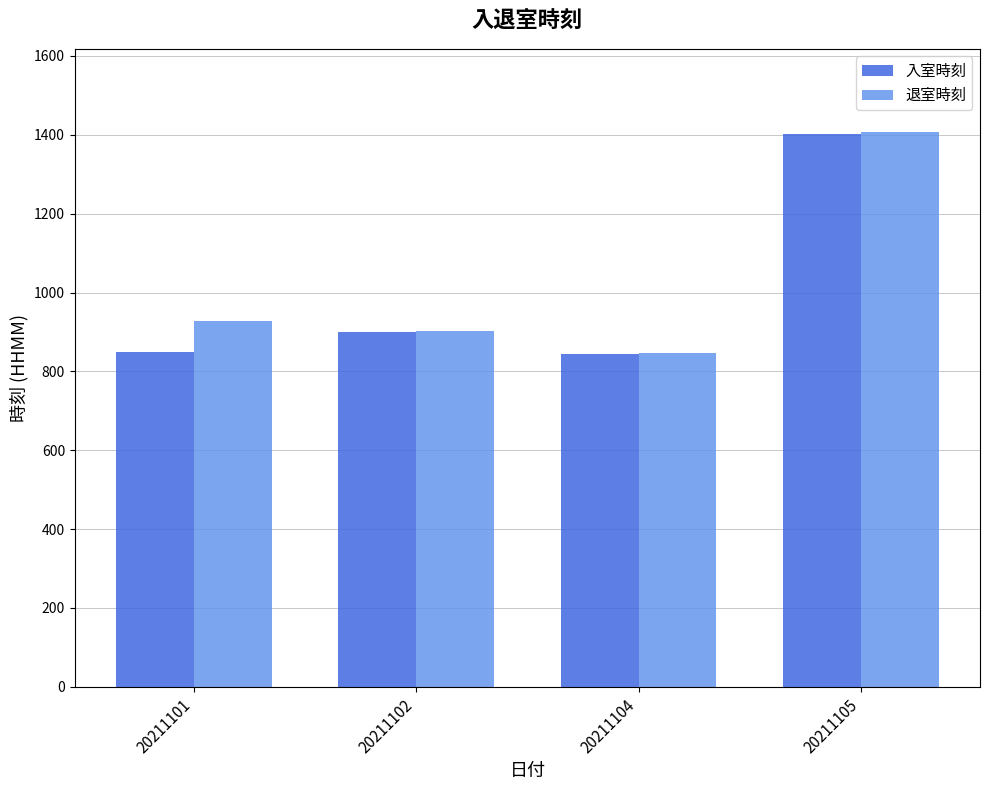

How many values in the 入室時刻 series are below 900?

2